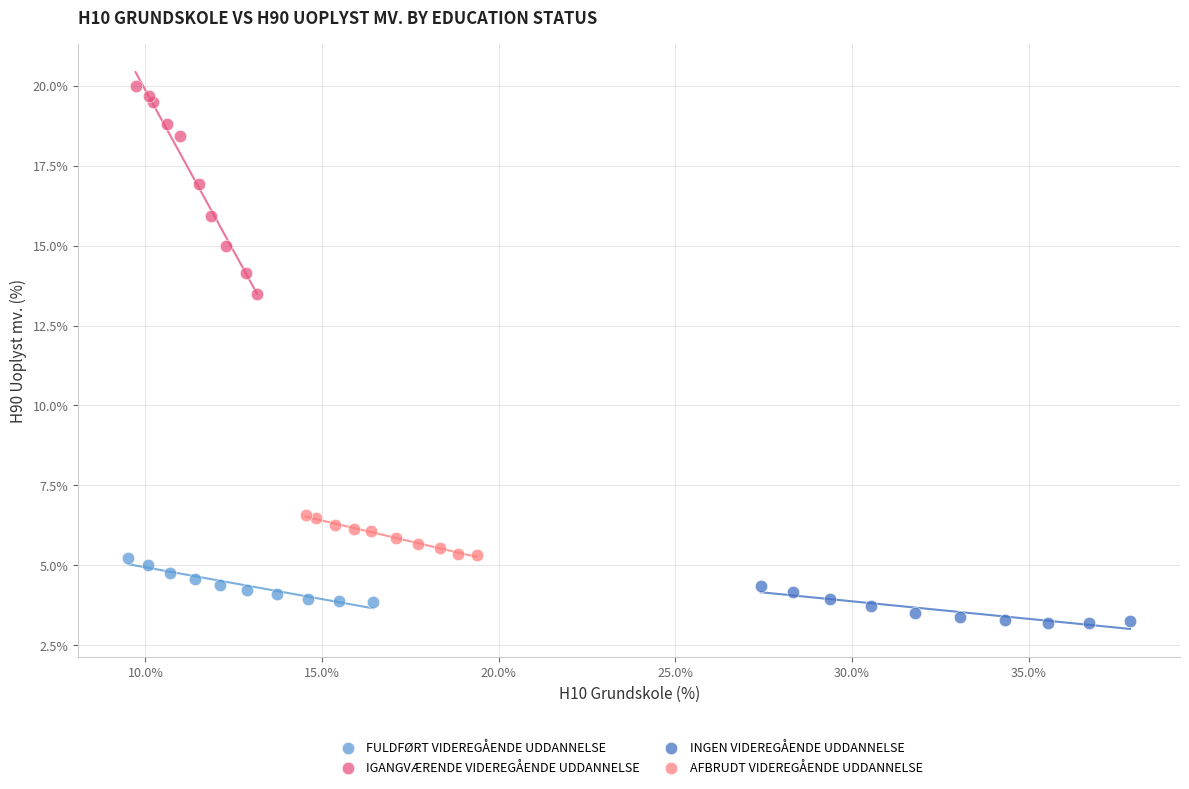

Which series reaches the maximum Y coordinate?

IGANGVÆRENDE VIDEREGÅENDE UDDANNELSE